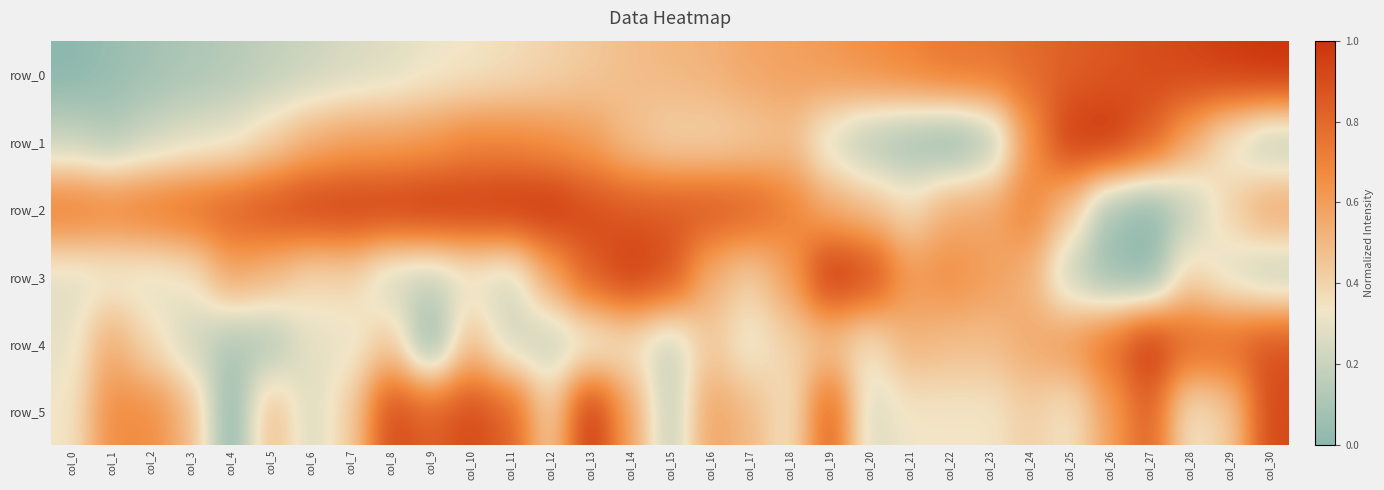

Reading left to right, what are all the values shown in this chart?

row_0: 0.0	0.0	0.1	0.1	0.1	0.2	0.2	0.2	0.3	0.3	0.3	0.4	0.4	0.4	0.5	0.5	0.5	0.6	0.6	0.6	0.7	0.7	0.7	0.8	0.8	0.8	0.9	0.9	0.9	1.0	1.0
row_1: 0.2	0.1	0.2	0.3	0.3	0.4	0.5	0.6	0.6	0.6	0.7	0.7	0.6	0.6	0.5	0.4	0.4	0.4	0.5	0.3	0.1	0.1	0.0	0.1	0.6	1.0	1.0	0.9	0.6	0.3	0.1
row_2: 0.7	0.7	0.8	0.8	0.8	0.9	1.0	1.0	1.0	1.0	1.0	1.0	1.0	0.9	0.9	0.9	0.9	0.8	0.7	0.5	0.5	0.4	0.5	0.6	0.7	0.5	0.1	0.0	0.2	0.4	0.6
row_3: 0.3	0.3	0.3	0.3	0.6	0.5	0.4	0.4	0.2	0.2	0.3	0.2	0.6	0.8	1.0	0.9	0.5	0.4	0.6	1.0	0.9	0.6	0.7	0.6	0.5	0.2	0.0	0.0	0.4	0.3	0.2
row_4: 0.3	0.6	0.4	0.2	0.1	0.1	0.3	0.3	0.4	0.0	0.5	0.2	0.2	0.3	0.3	0.2	0.4	0.3	0.4	0.4	0.3	0.5	0.5	0.5	0.6	0.6	0.8	1.0	0.8	0.8	0.9
row_5: 0.3	0.7	0.7	0.5	0.0	0.5	0.2	0.4	0.9	0.8	0.9	0.8	0.4	1.0	0.6	0.2	0.6	0.5	0.3	0.8	0.2	0.3	0.3	0.3	0.4	0.3	0.6	0.8	0.3	0.4	0.9